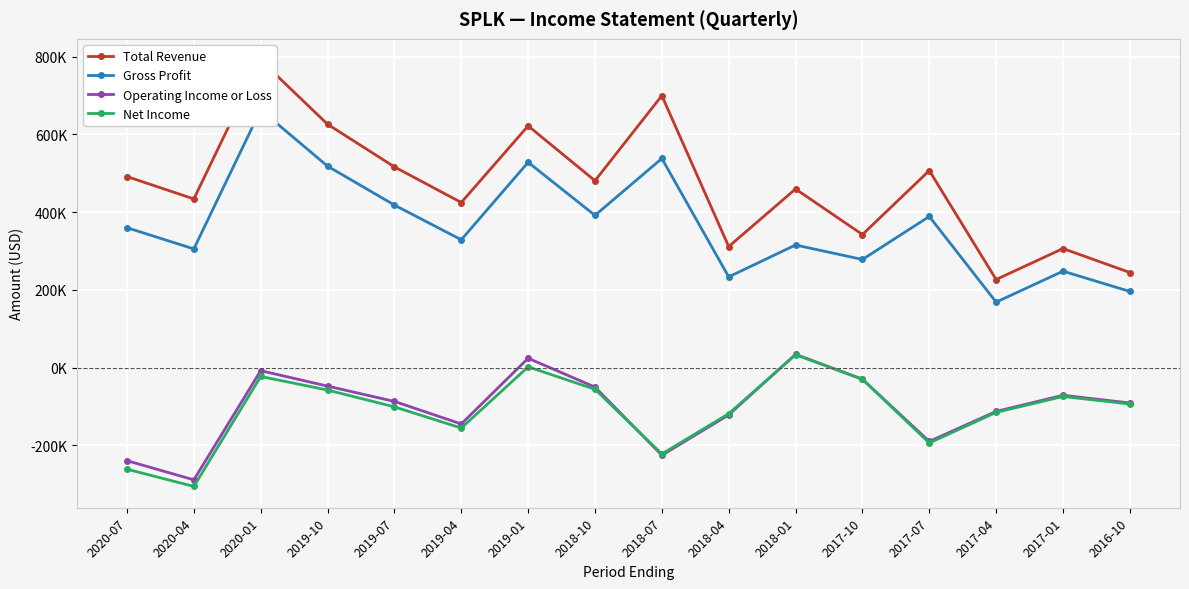

Which series changed the most between 2019-10 and 2017-10?

Total Revenue